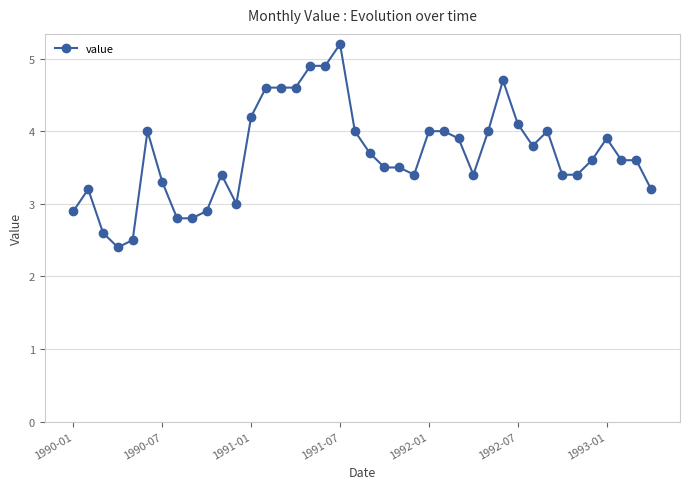

True or false: the data has more than 0 interior local peaks.

True